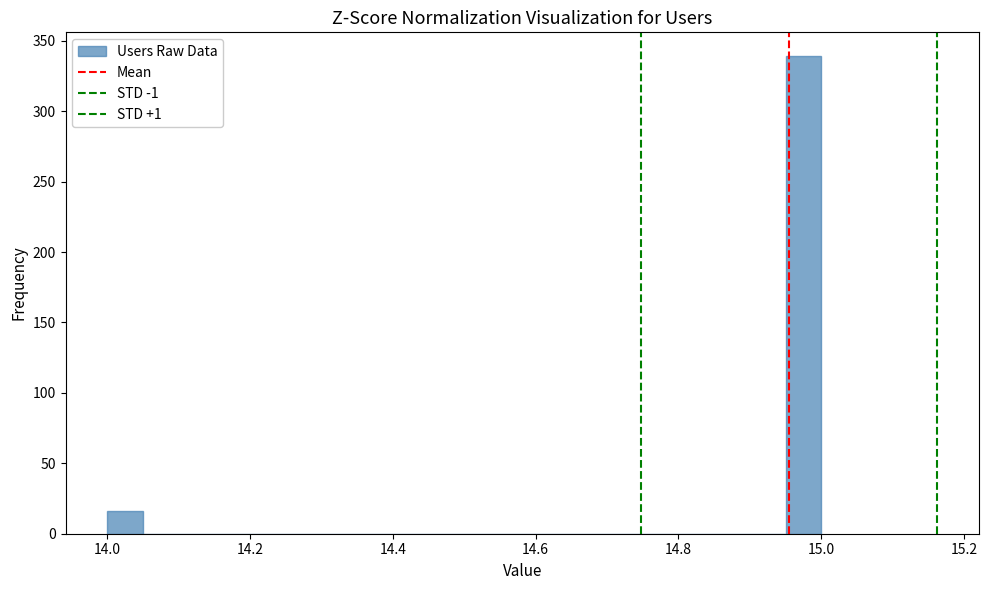

Around what value on the x-axis is the tallest bar? Give the approximate position of its centre, as read against the axis.

14.98